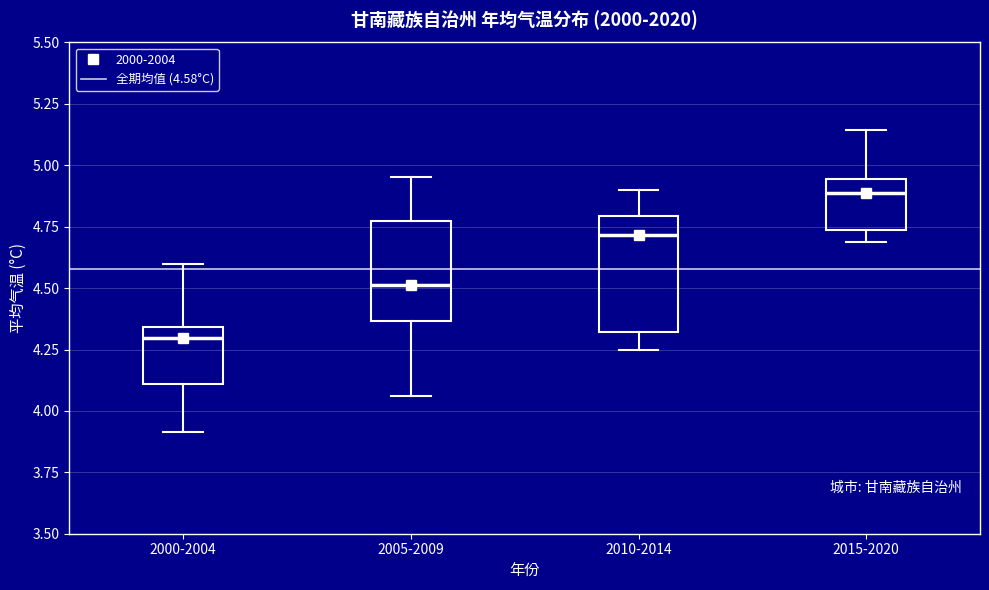

Which box's median line is the highest?

2015-2020